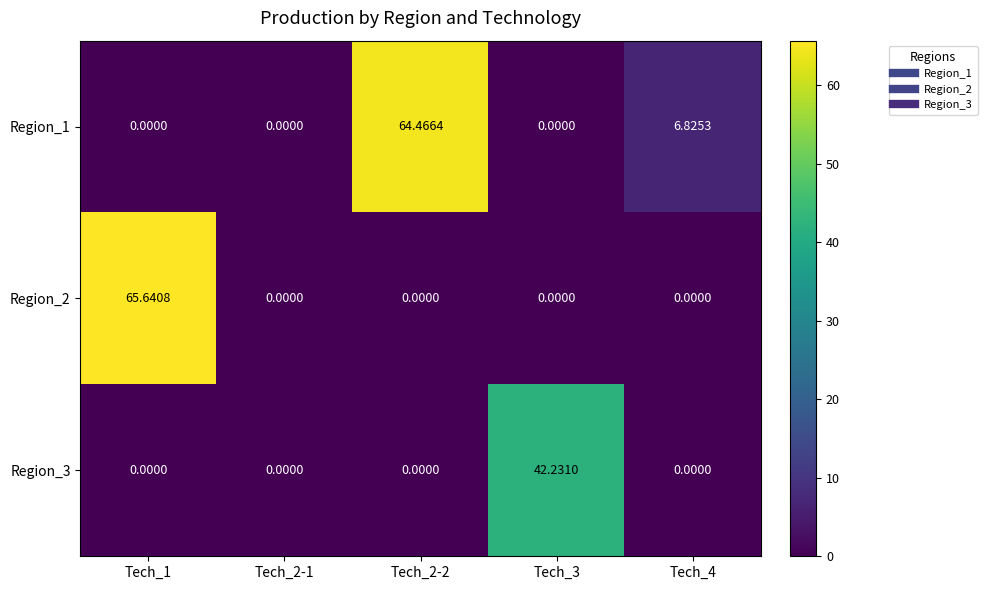

Reading right to left, what are all the values shown in this chart?

Region_1: Tech_4=6.8	Tech_3=0.0	Tech_2-2=64.5	Tech_2-1=0.0	Tech_1=0.0
Region_2: Tech_4=0.0	Tech_3=0.0	Tech_2-2=0.0	Tech_2-1=0.0	Tech_1=65.6
Region_3: Tech_4=0.0	Tech_3=42.2	Tech_2-2=0.0	Tech_2-1=0.0	Tech_1=0.0